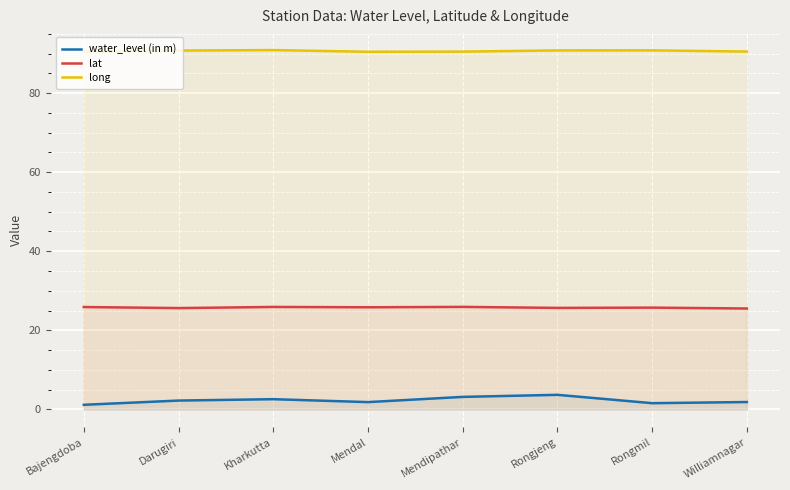

True or false: lat and water_level (in m) cross at least once.

False